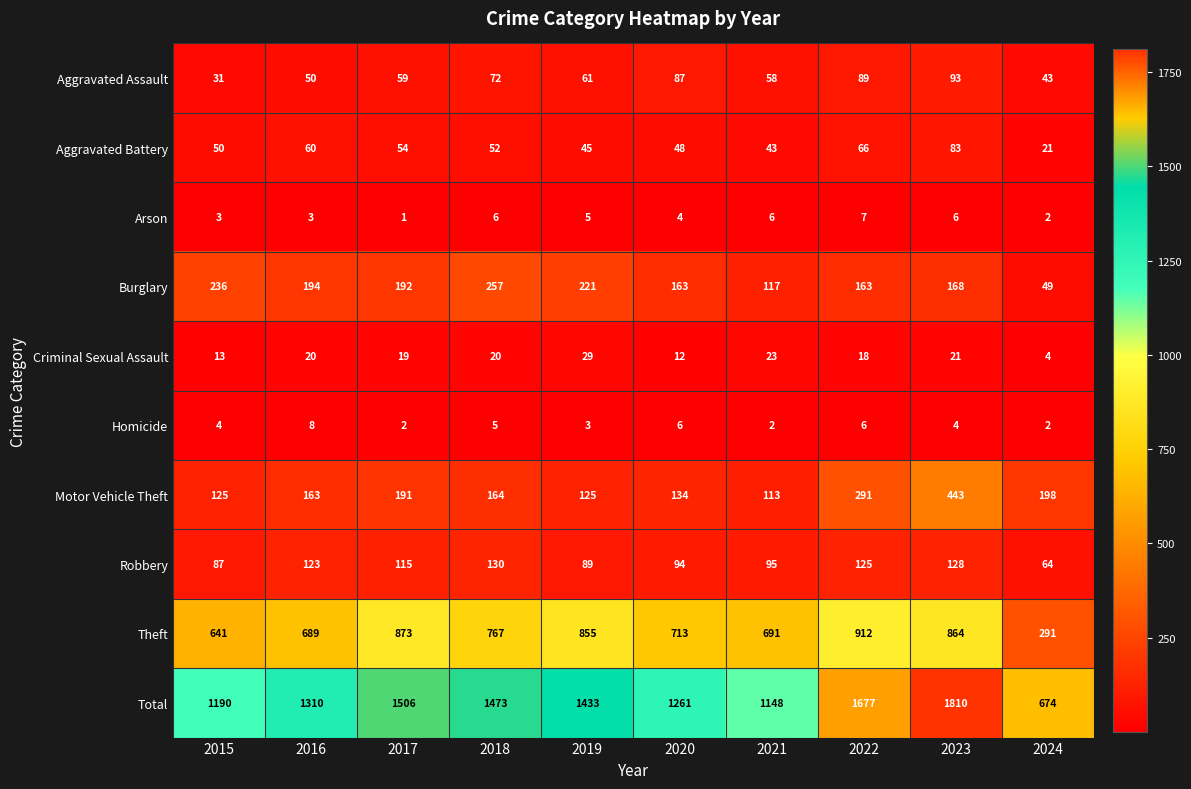

Which series has the widest spread of values?

Total